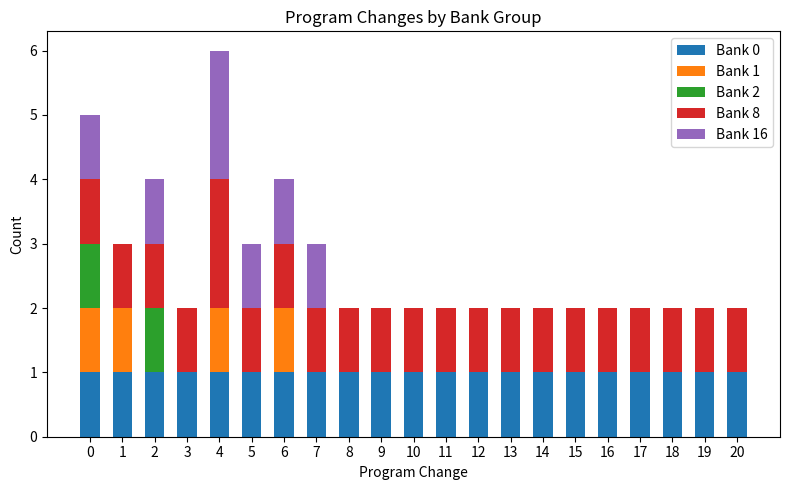

Is it true that Bank 0 equals 1 at 1?

True